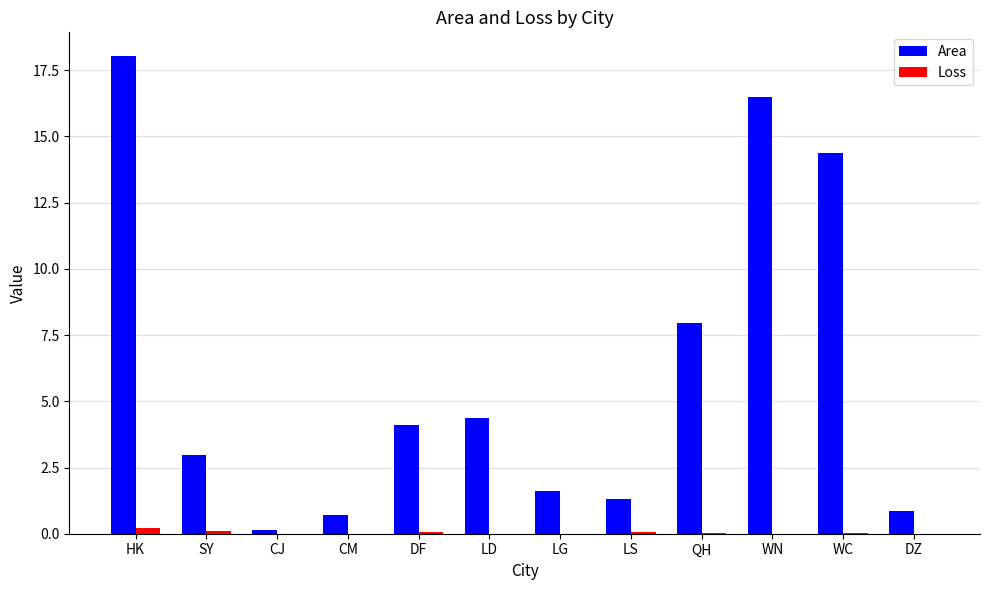

Are the bars grouped side by side (vs. stacked)?

Yes